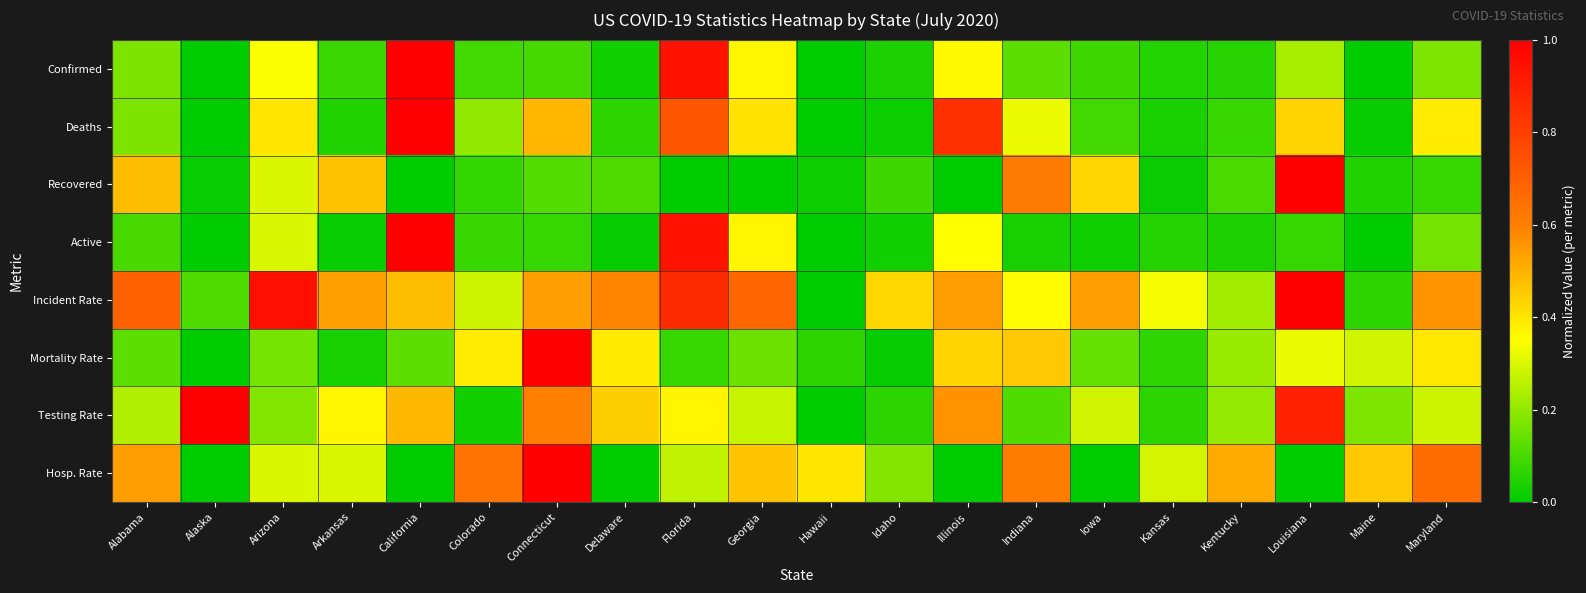

Reading left to right, extract all data points from this chart.

Confirmed: Alabama=0.2	Alaska=0.0	Arizona=0.3	Arkansas=0.1	California=1.0	Colorado=0.1	Connecticut=0.1	Delaware=0.0	Florida=0.9	Georgia=0.4	Hawaii=0.0	Idaho=0.0	Illinois=0.4	Indiana=0.1	Iowa=0.1	Kansas=0.1	Kentucky=0.1	Louisiana=0.2	Maine=0.0	Maryland=0.2
Deaths: Alabama=0.2	Alaska=0.0	Arizona=0.4	Arkansas=0.0	California=1.0	Colorado=0.2	Connecticut=0.5	Delaware=0.1	Florida=0.7	Georgia=0.4	Hawaii=0.0	Idaho=0.0	Illinois=0.8	Indiana=0.3	Iowa=0.1	Kansas=0.0	Kentucky=0.1	Louisiana=0.4	Maine=0.0	Maryland=0.4
Recovered: Alabama=0.5	Alaska=0.0	Arizona=0.3	Arkansas=0.5	California=0.0	Colorado=0.1	Connecticut=0.1	Delaware=0.1	Florida=0.0	Georgia=0.0	Hawaii=0.0	Idaho=0.1	Illinois=0.0	Indiana=0.6	Iowa=0.4	Kansas=0.0	Kentucky=0.1	Louisiana=1.0	Maine=0.0	Maryland=0.1
Active: Alabama=0.1	Alaska=0.0	Arizona=0.3	Arkansas=0.0	California=1.0	Colorado=0.1	Connecticut=0.1	Delaware=0.0	Florida=0.9	Georgia=0.4	Hawaii=0.0	Idaho=0.0	Illinois=0.4	Indiana=0.0	Iowa=0.0	Kansas=0.1	Kentucky=0.0	Louisiana=0.1	Maine=0.0	Maryland=0.2
Incident Rate: Alabama=0.7	Alaska=0.1	Arizona=1.0	Arkansas=0.5	California=0.5	Colorado=0.3	Connecticut=0.5	Delaware=0.6	Florida=0.9	Georgia=0.7	Hawaii=0.0	Idaho=0.4	Illinois=0.5	Indiana=0.4	Iowa=0.5	Kansas=0.3	Kentucky=0.2	Louisiana=1.0	Maine=0.1	Maryland=0.6
Mortality Rate: Alabama=0.1	Alaska=0.0	Arizona=0.2	Arkansas=0.0	California=0.1	Colorado=0.4	Connecticut=1.0	Delaware=0.4	Florida=0.1	Georgia=0.1	Hawaii=0.1	Idaho=0.0	Illinois=0.4	Indiana=0.5	Iowa=0.1	Kansas=0.1	Kentucky=0.2	Louisiana=0.3	Maine=0.3	Maryland=0.4
Testing Rate: Alabama=0.2	Alaska=1.0	Arizona=0.2	Arkansas=0.4	California=0.5	Colorado=0.0	Connecticut=0.6	Delaware=0.4	Florida=0.4	Georgia=0.3	Hawaii=0.0	Idaho=0.1	Illinois=0.6	Indiana=0.1	Iowa=0.3	Kansas=0.1	Kentucky=0.2	Louisiana=0.9	Maine=0.2	Maryland=0.3
Hosp. Rate: Alabama=0.5	Alaska=0.0	Arizona=0.3	Arkansas=0.3	California=0.0	Colorado=0.6	Connecticut=1.0	Delaware=0.0	Florida=0.3	Georgia=0.5	Hawaii=0.4	Idaho=0.2	Illinois=0.0	Indiana=0.6	Iowa=0.0	Kansas=0.3	Kentucky=0.5	Louisiana=0.0	Maine=0.5	Maryland=0.7